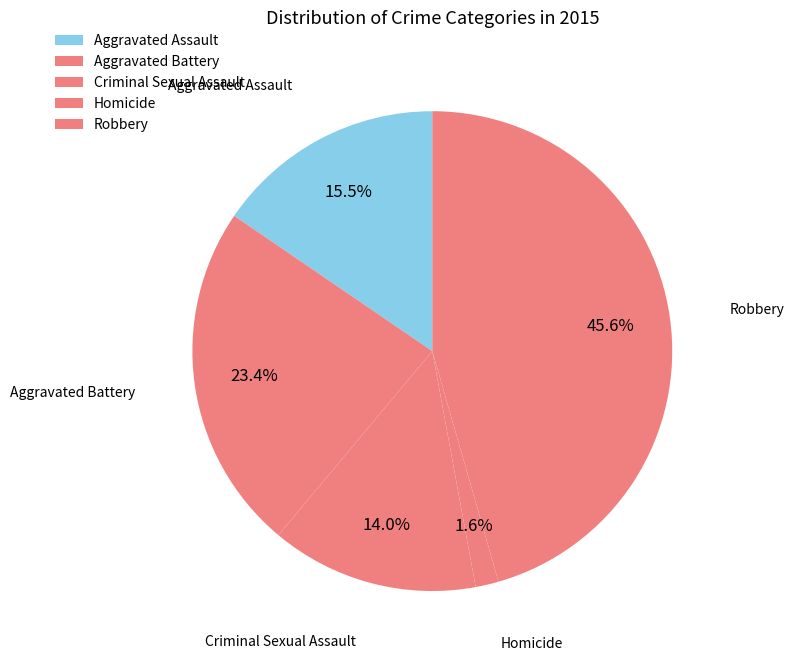

To the nearest percent, what portion does Aggravated Battery represent?

23%